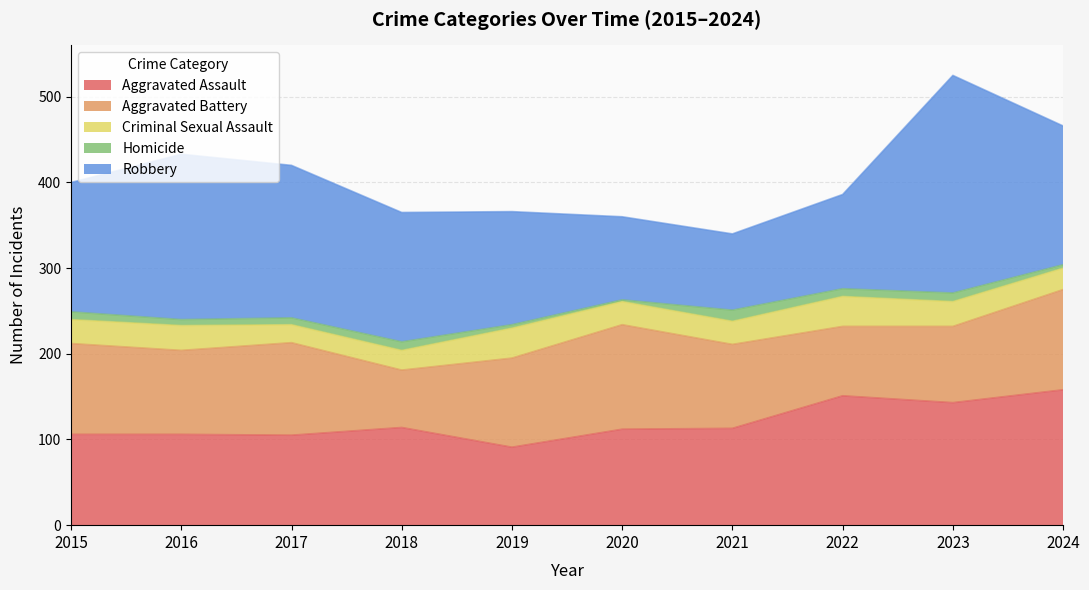

What is the sum of all Criminal Sexual Assault values?

279